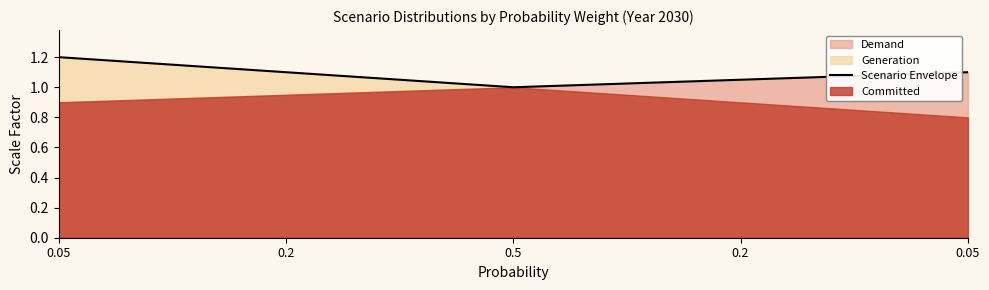

How many lines are shown in the chart?

1